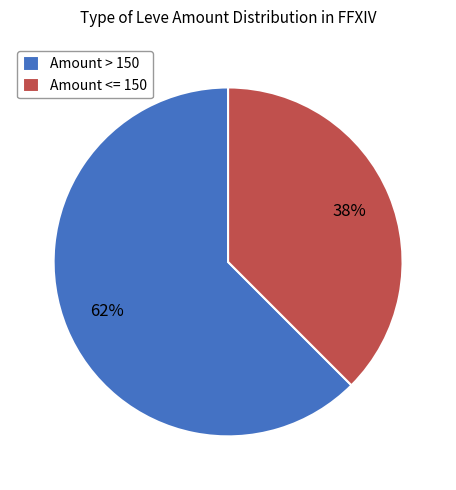

Which category has the smallest portion of the pie?

Amount <= 150